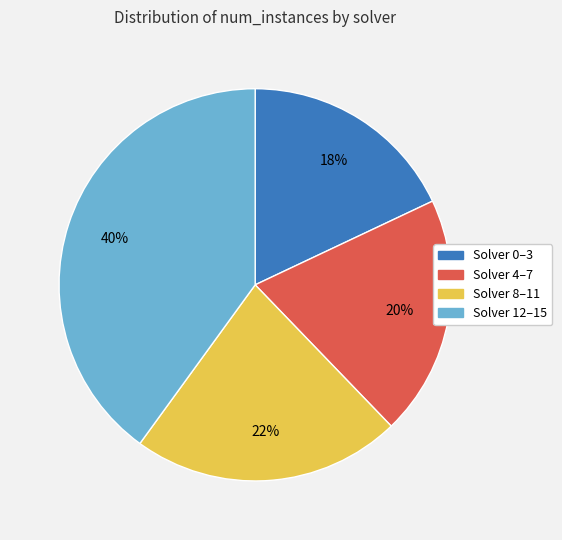

Does any single category account for the majority?

No